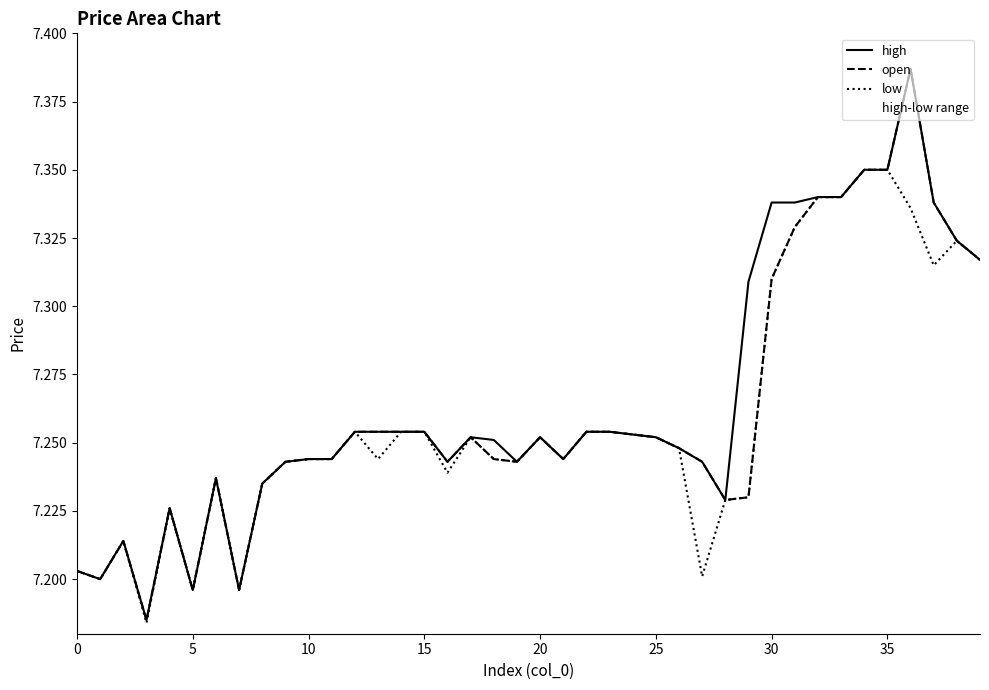

How many interior local peaks does the high series have?

6